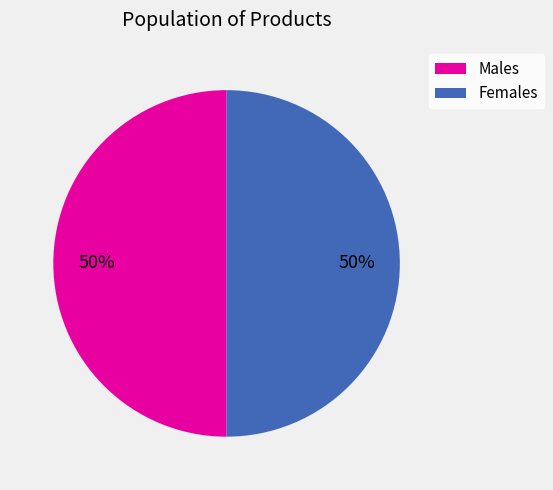

How many slices are in this pie chart?

2